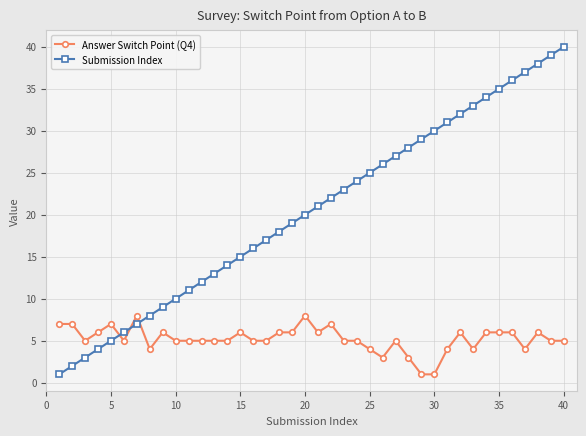

Count the number of data series in this chart.

2